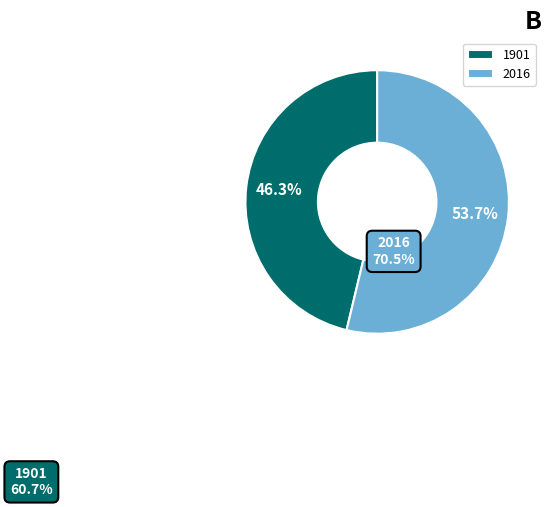

What percentage is NOT represented by 1901?

53.7%